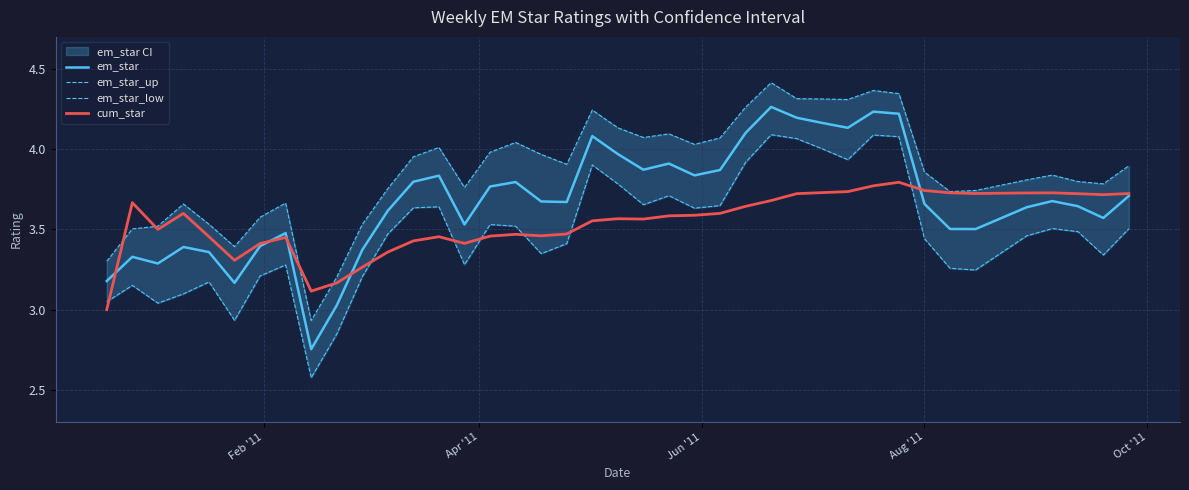

The em_star_low series shows 6.1 at 11. True or false?

False